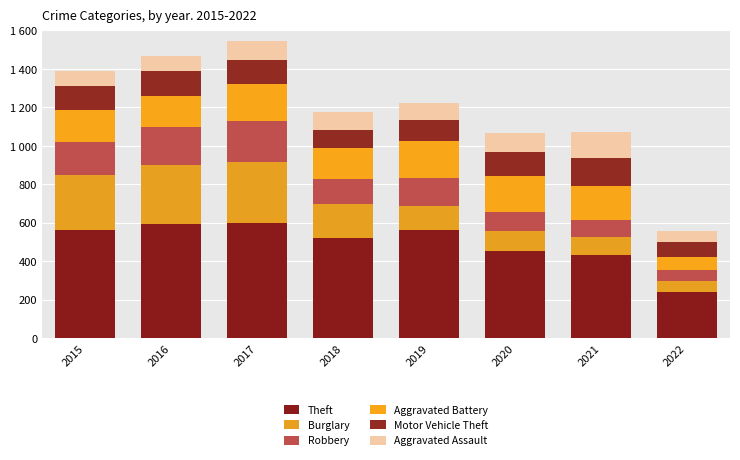

Which series changed the most between 2016 and 2022?

Theft